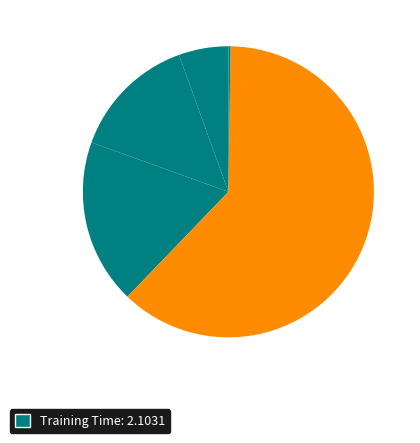

What is the largest slice in the pie chart?

Training Time